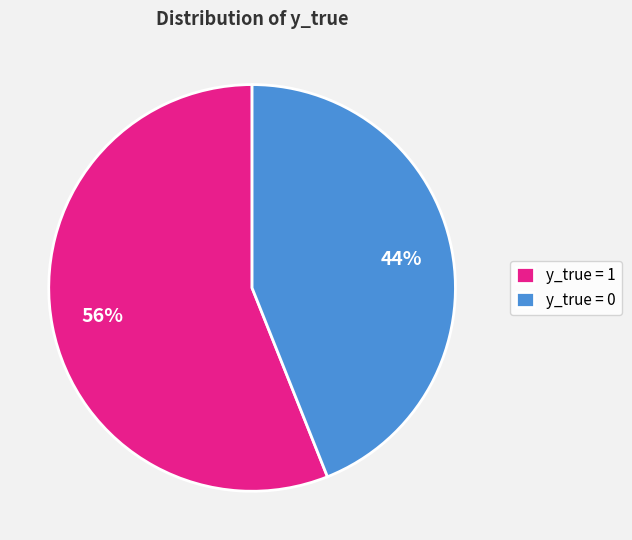

What is the ratio of the value at y_true = 0 to the value at y_true = 1?

0.8